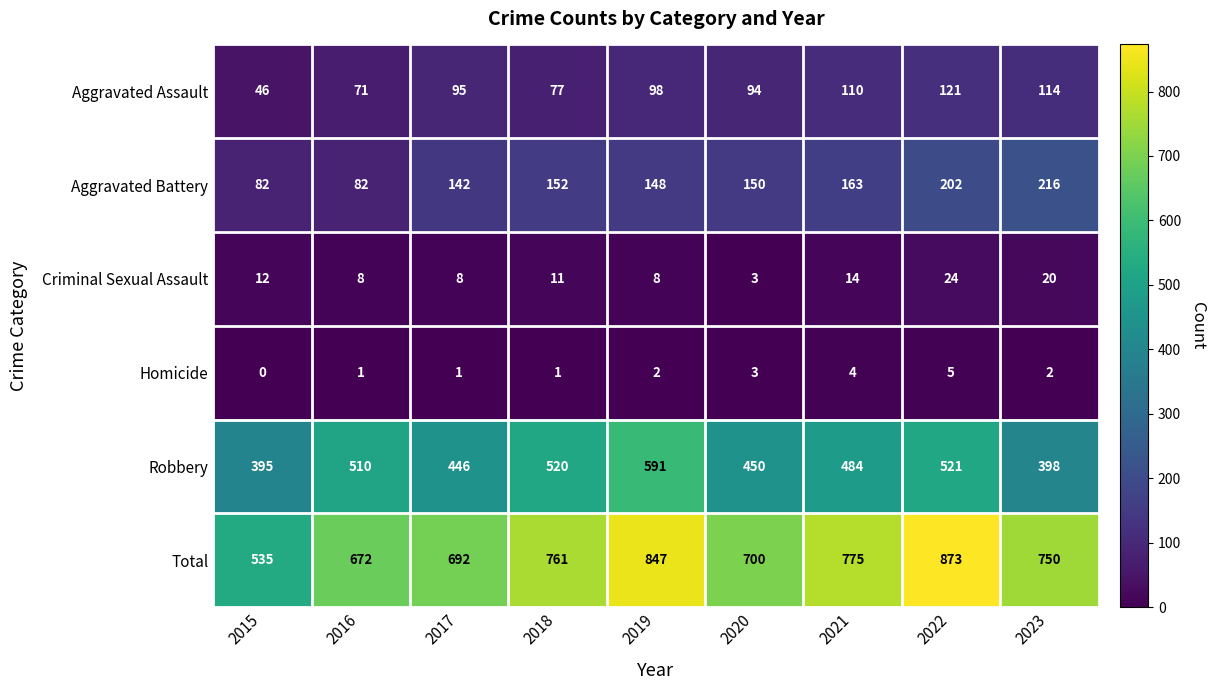

At how many categories does at least one series exceed 502?

9